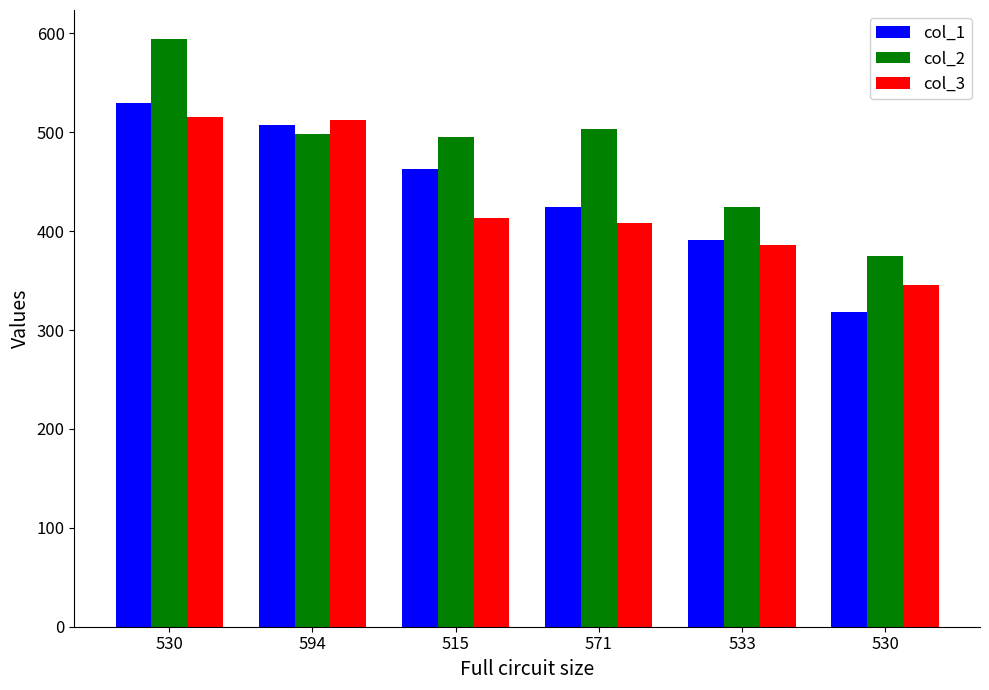

Reading right to left, extract all data points from this chart.

col_1: 318	391	424	463	507	530
col_2: 375	424	503	495	498	594
col_3: 346	386	408	413	512	515